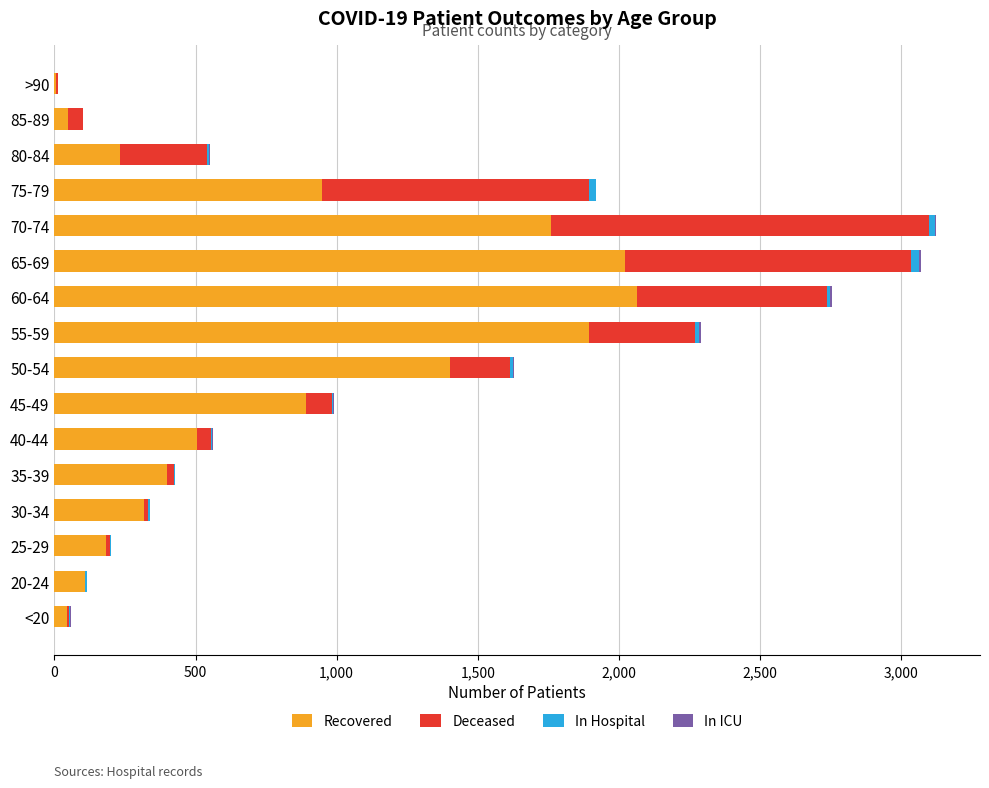

True or false: Recovered has a value of 7 at >90.

True